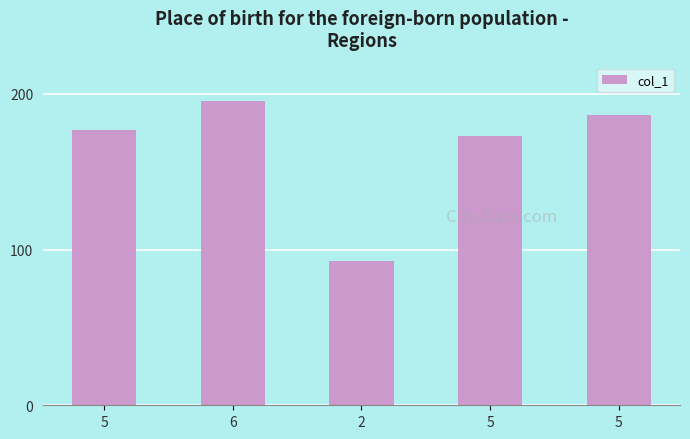

At which label does the data first exceed 176?

5